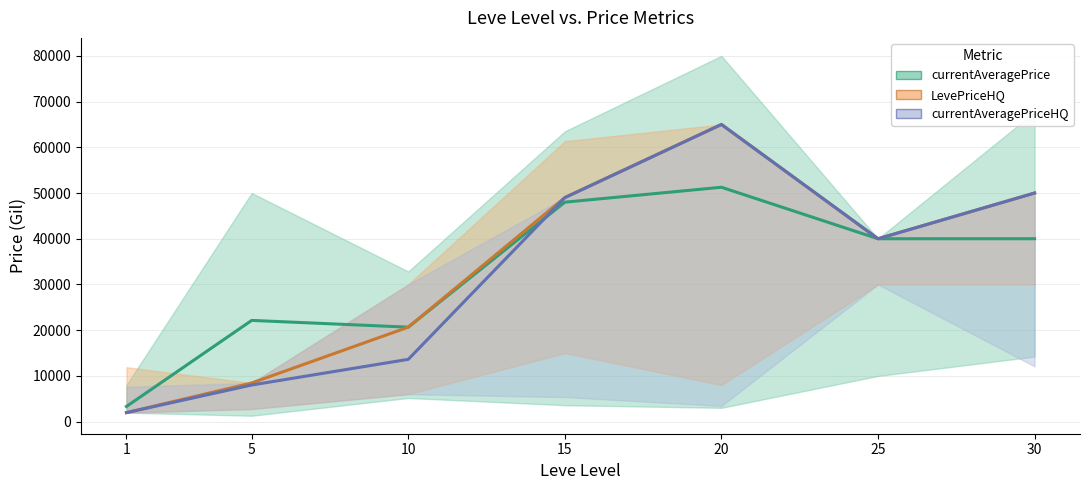

Reading left to right, extract all data points from this chart.

currentAveragePrice (mean): 1=3307	5=22134	10=20659	15=47999	20=51264	25=40000	30=39999
LevePriceHQ (mean): 1=1956	5=8450	10=20659	15=49000	20=65000	25=40000	30=49999
currentAveragePriceHQ (mean): 1=1956	5=8000	10=13616	15=49000	20=65000	25=40000	30=49999